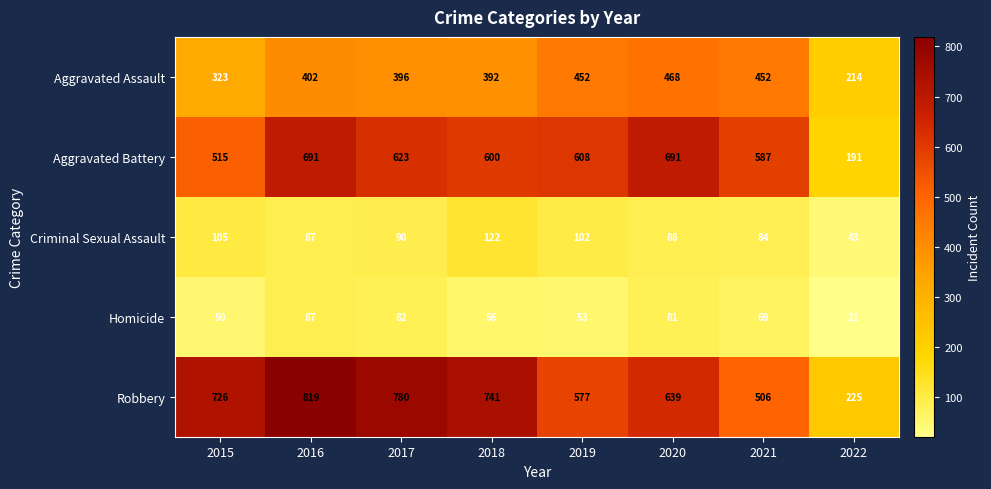

Between 2016 and 2018, which series saw the biggest shift?

Aggravated Battery